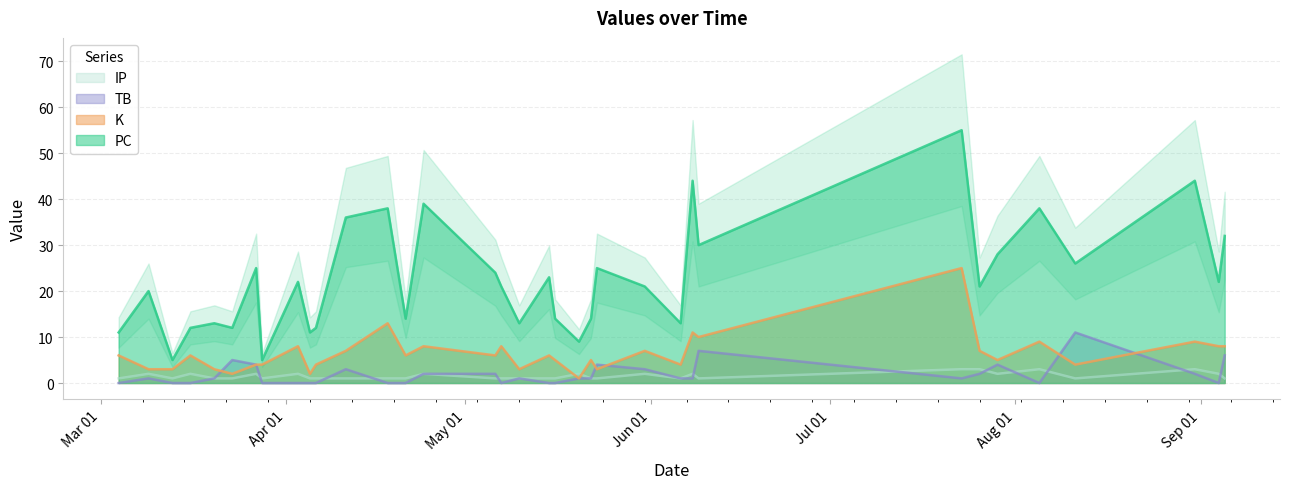

At which category does PC reach its first local peak?

2021-03-09